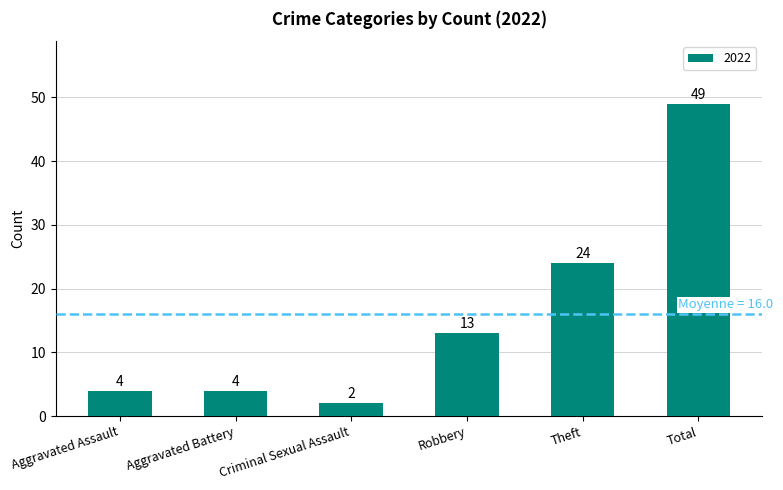

How many categories are shown in the chart?

6